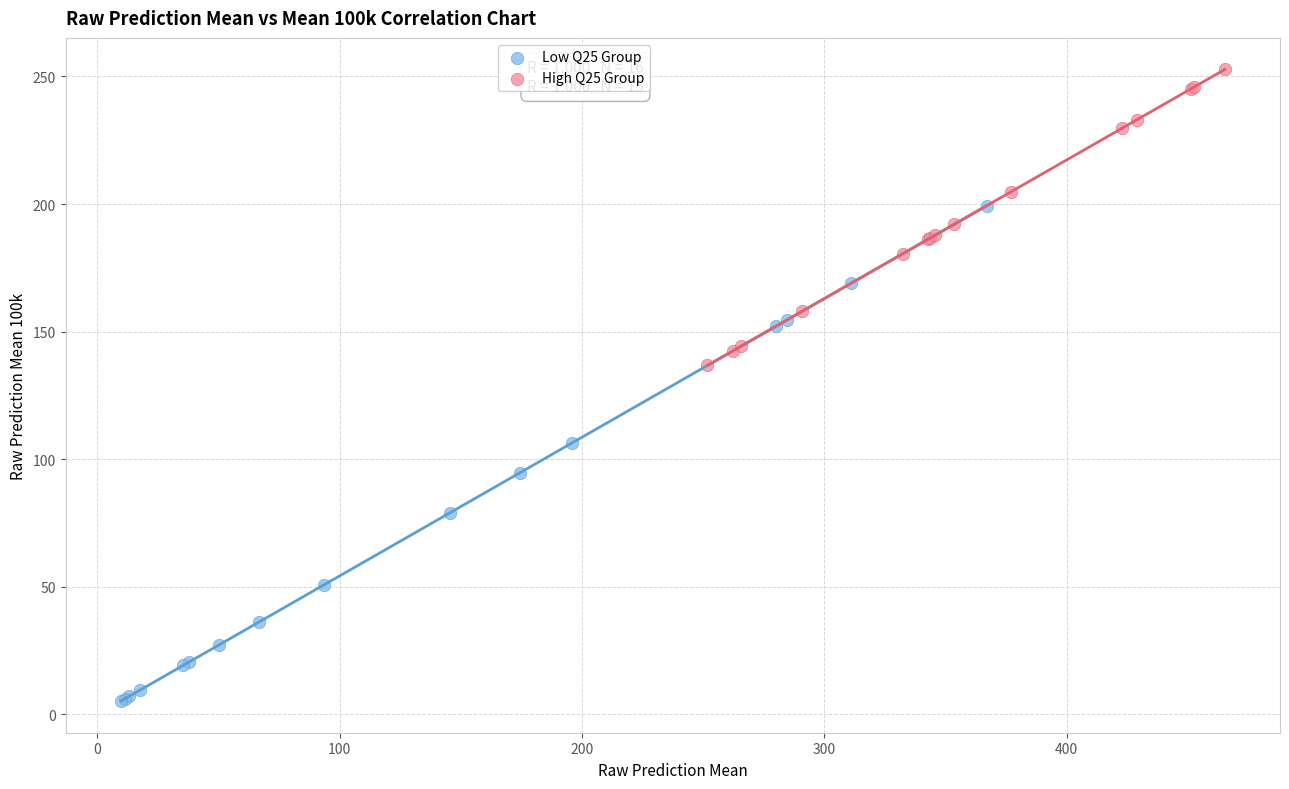

Which series has the widest spread of Y values?

Low Q25 Group